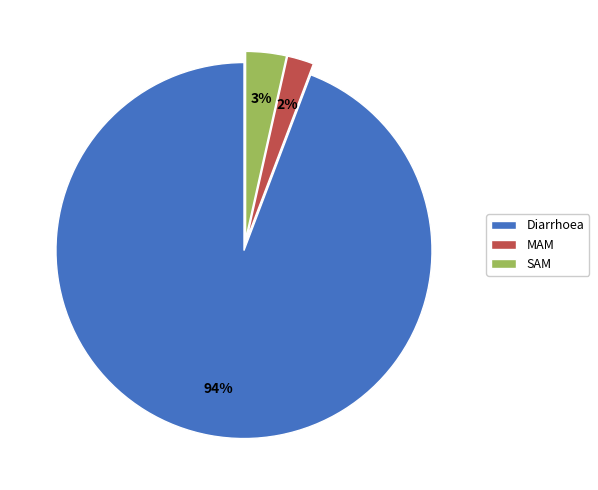

Is it true that MAM is 2% of the pie?

True